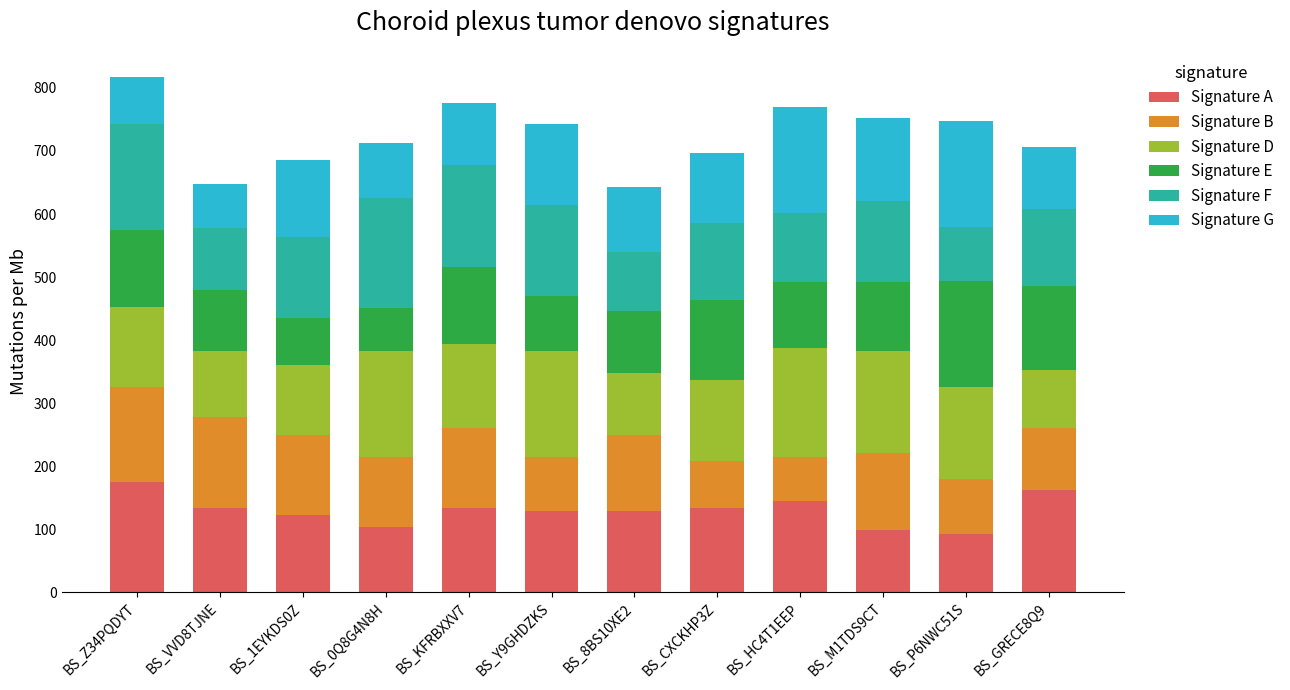

What is the sum of the Signature A values at BS_M1TDS9CT and BS_8BS10XE2?

226